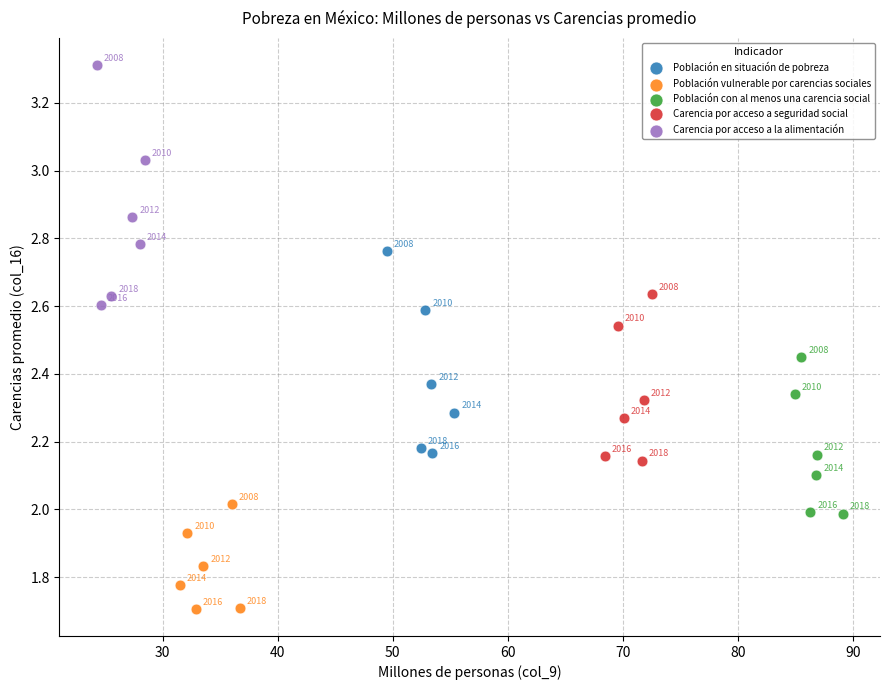

Which series has the largest Y range (max minus min)?

Carencia por acceso a la alimentación